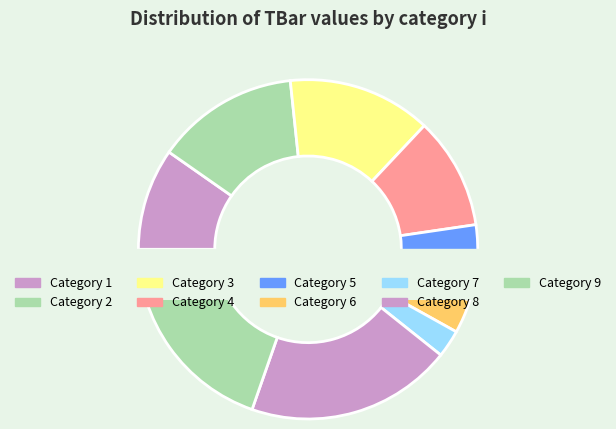

Is the sum of 6 and 8 greater than half?

No